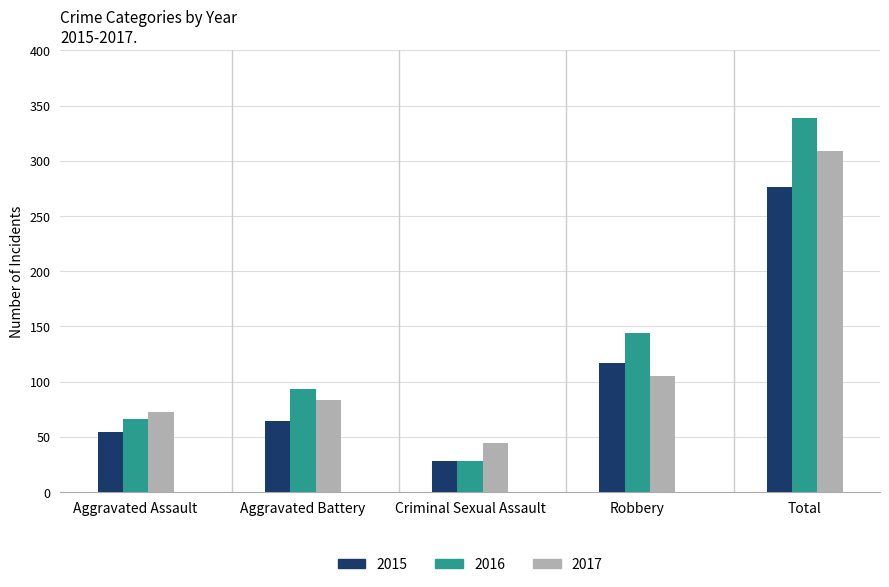

At which category does the chart reach its peak across all series?

Total